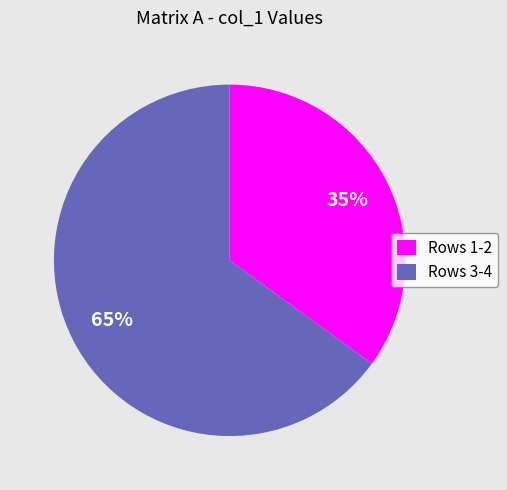

The Rows 3-4 slice represents 70% of the pie. True or false?

False